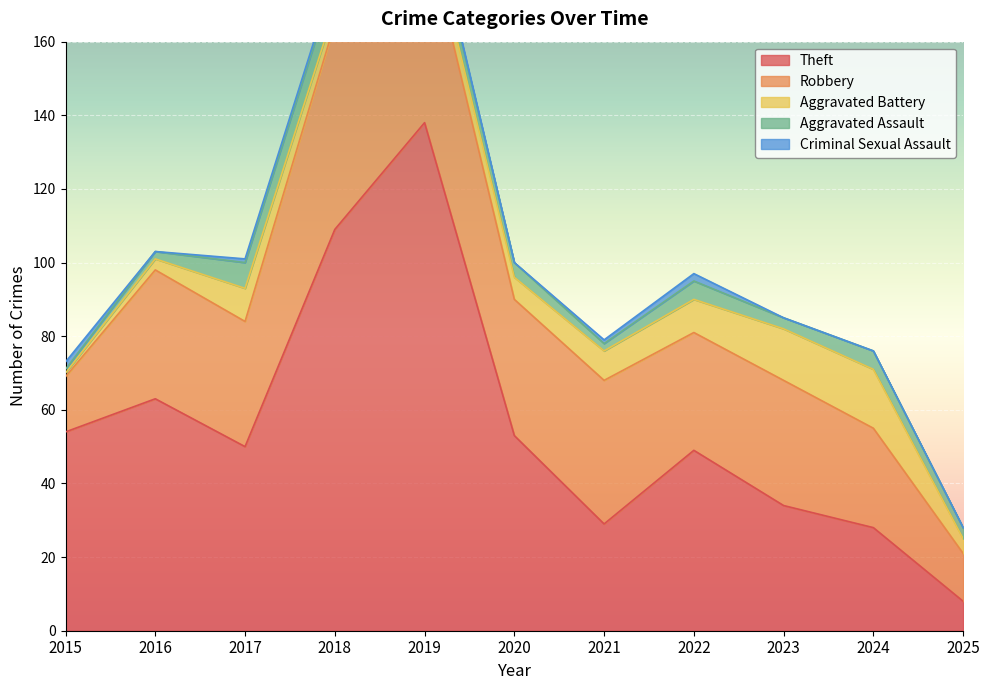

At which label does Criminal Sexual Assault first exceed 1?

2015